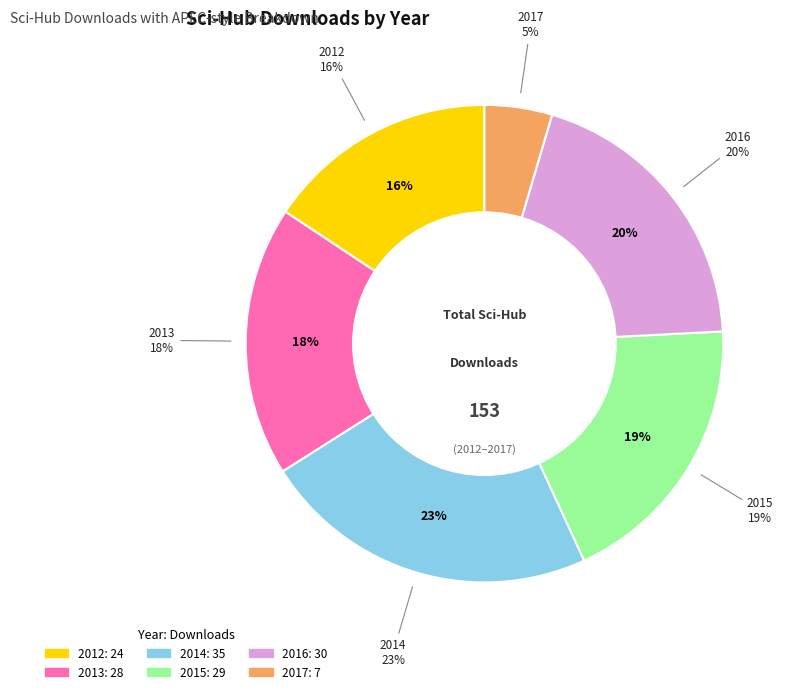

How many segments does this pie chart have?

6